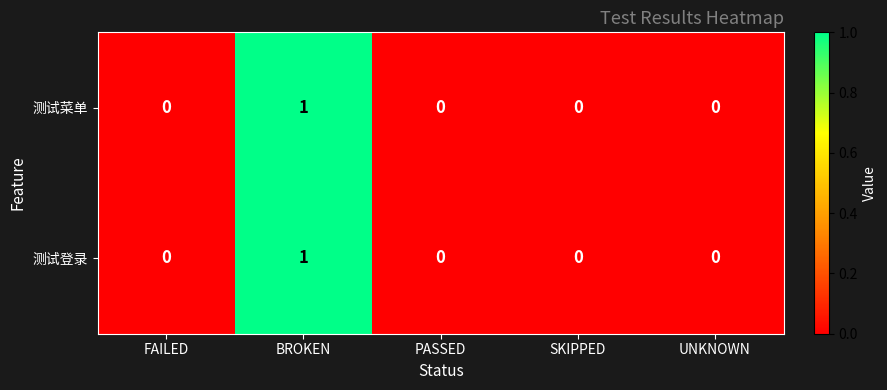

Reading left to right, extract all data points from this chart.

测试菜单: FAILED=0	BROKEN=1	PASSED=0	SKIPPED=0	UNKNOWN=0
测试登录: FAILED=0	BROKEN=1	PASSED=0	SKIPPED=0	UNKNOWN=0